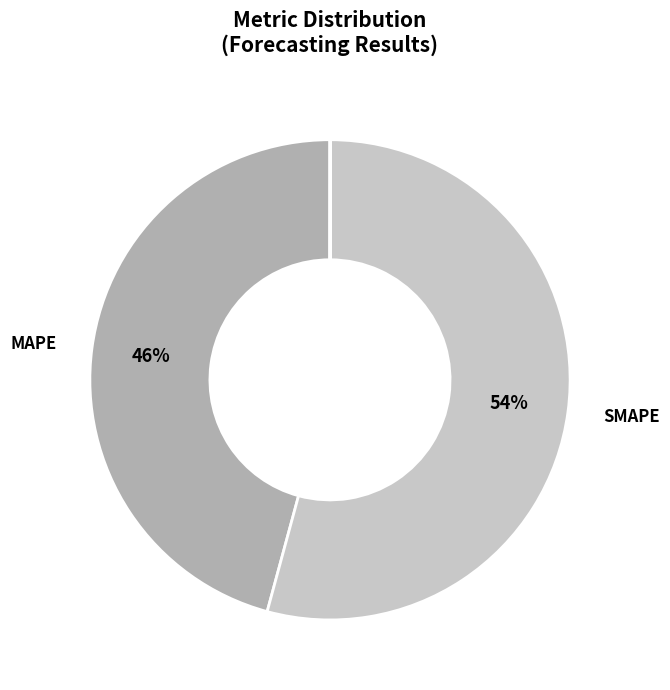

Which slice is the largest?

SMAPE